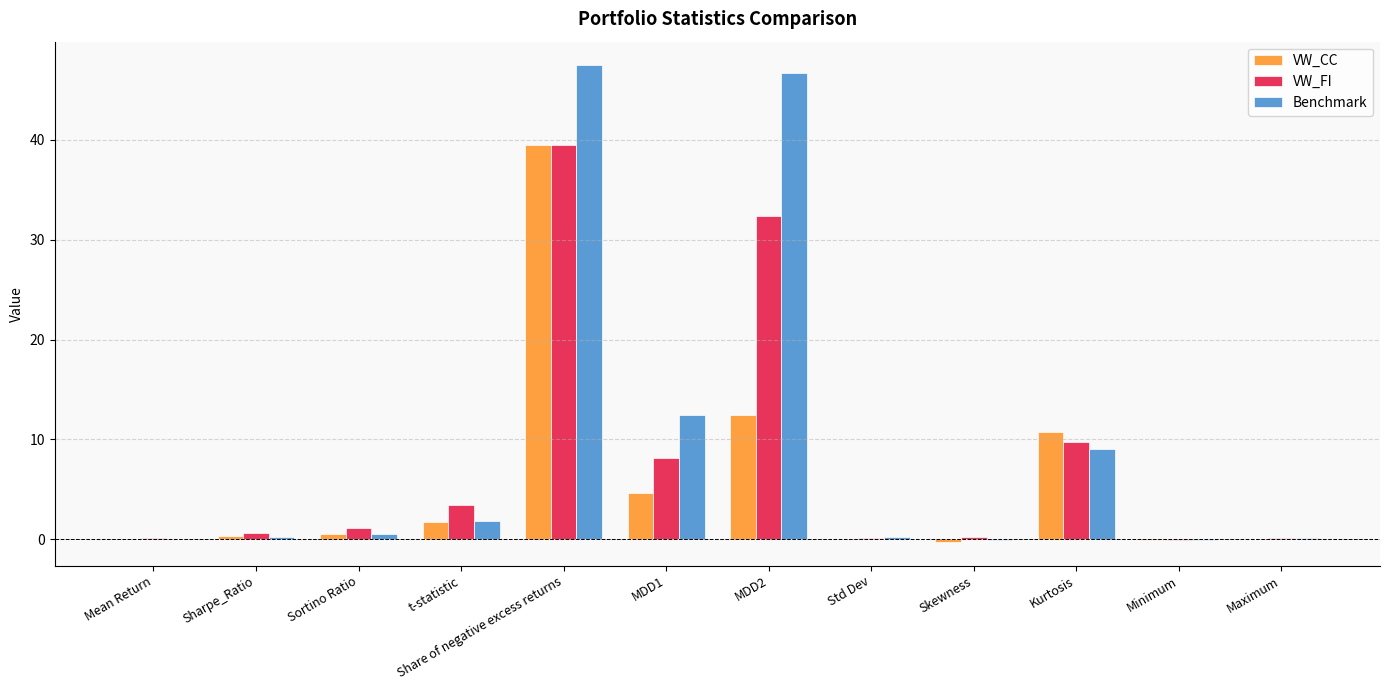

Read the VW_CC value at Kurtosis.

10.8